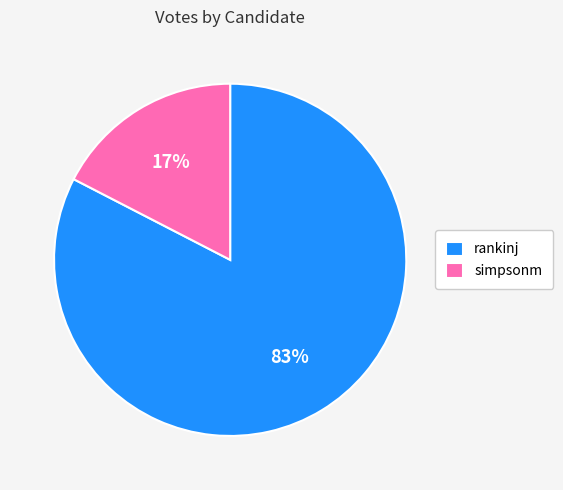

Is the sum of simpsonm and rankinj greater than half?

Yes